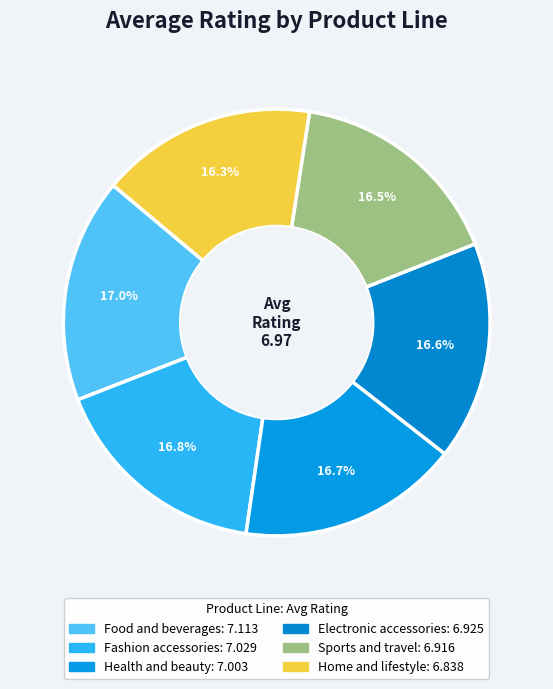

How many segments does this pie chart have?

6